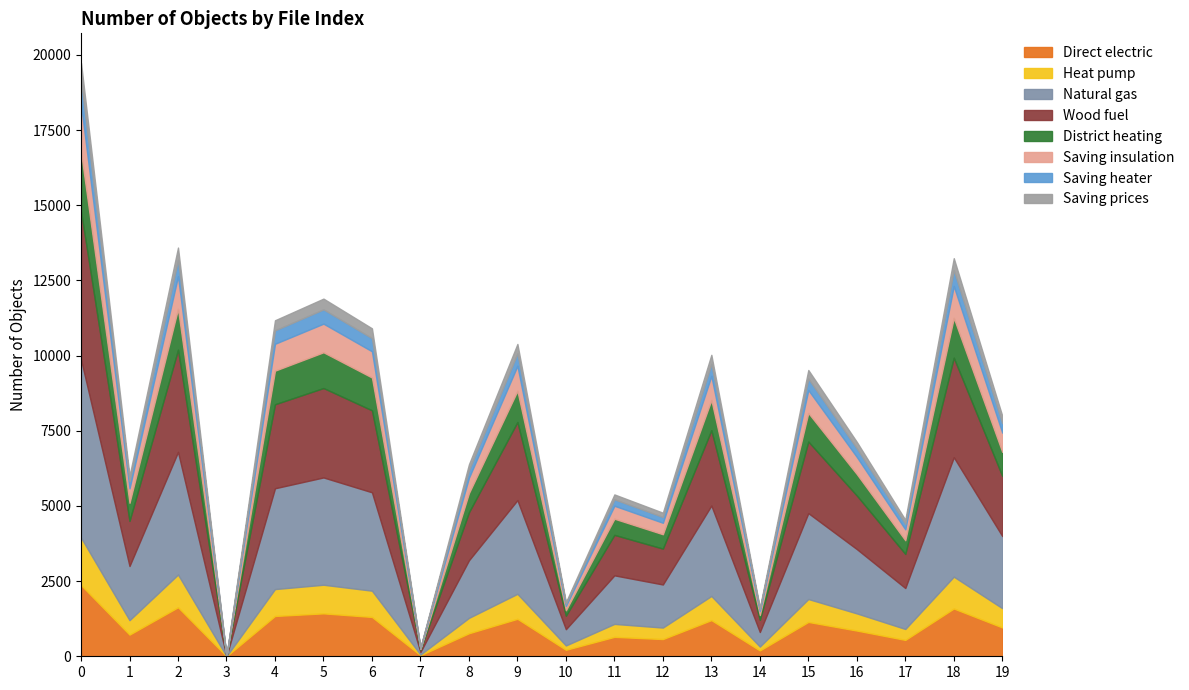

Which has a higher value, 16 or 10?

16